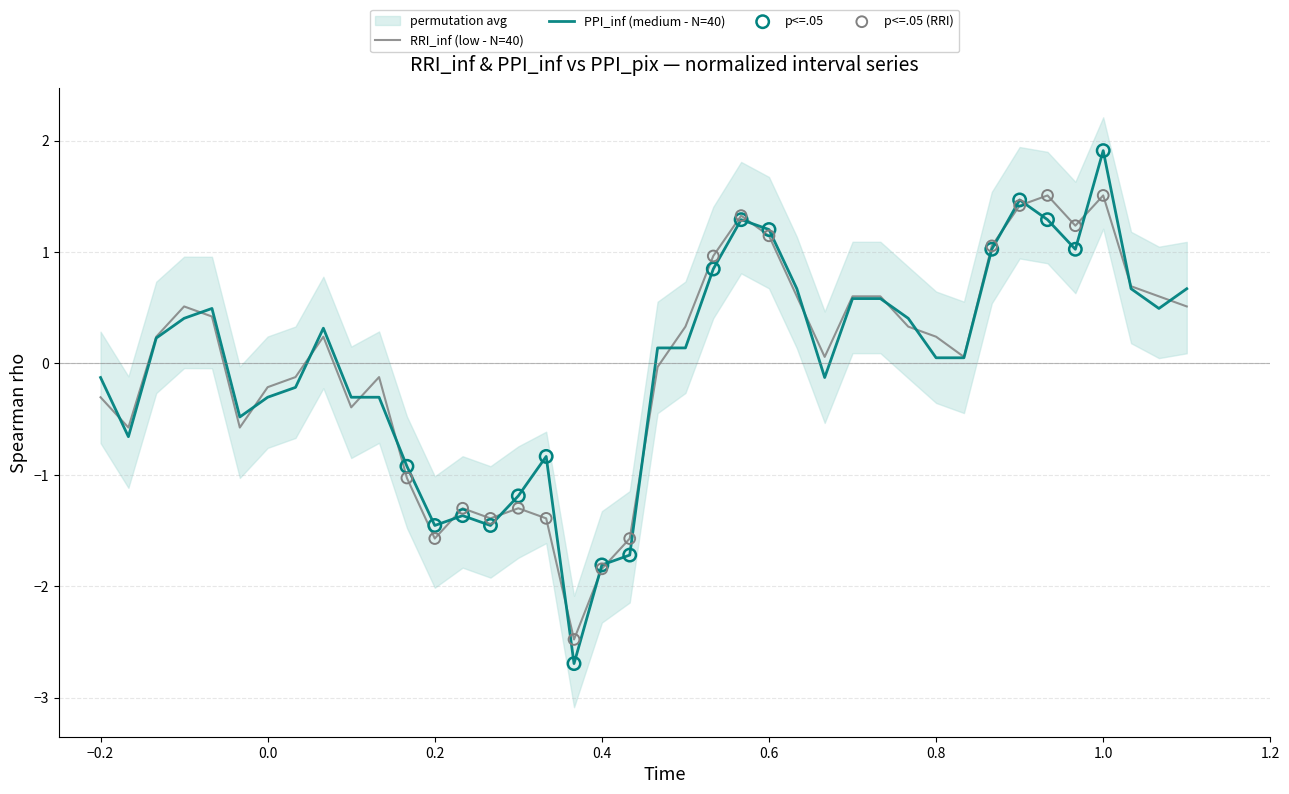

Which series has the largest Y range (max minus min)?

PPI_inf